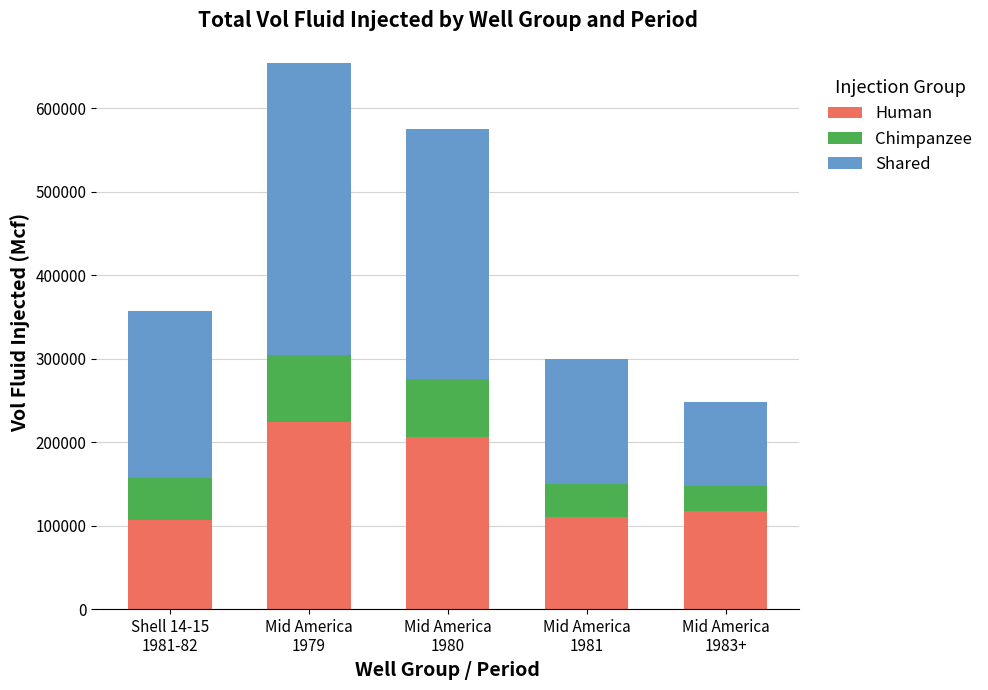

What is the lowest value of the Human series?

106580